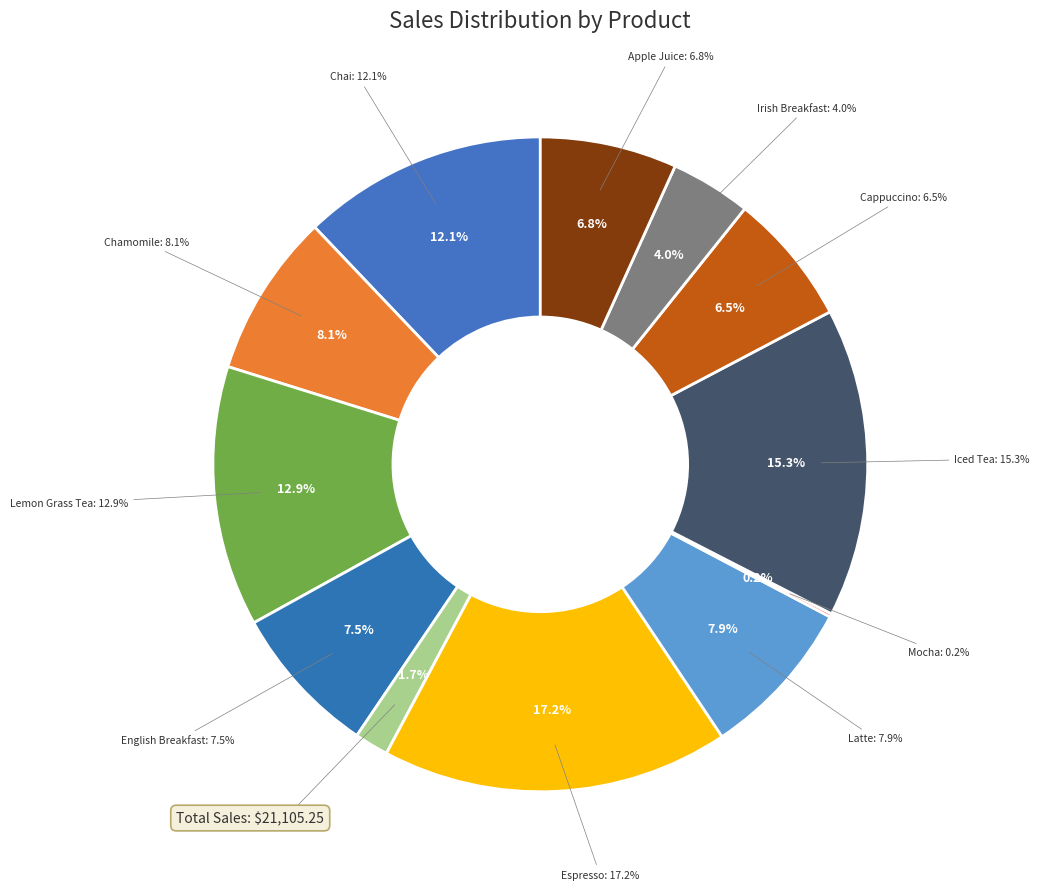

The Irish Breakfast slice represents 4% of the pie. True or false?

True